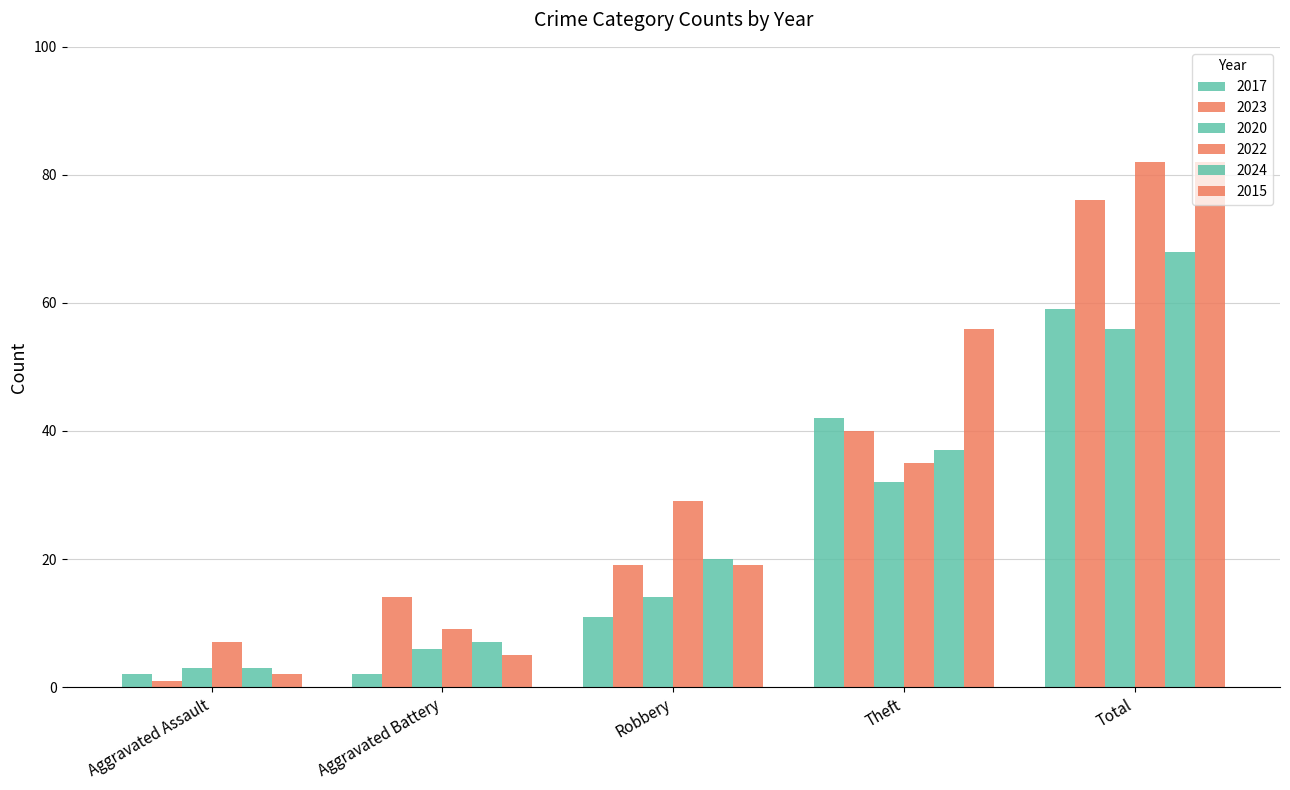

Does the chart contain any negative values?

No